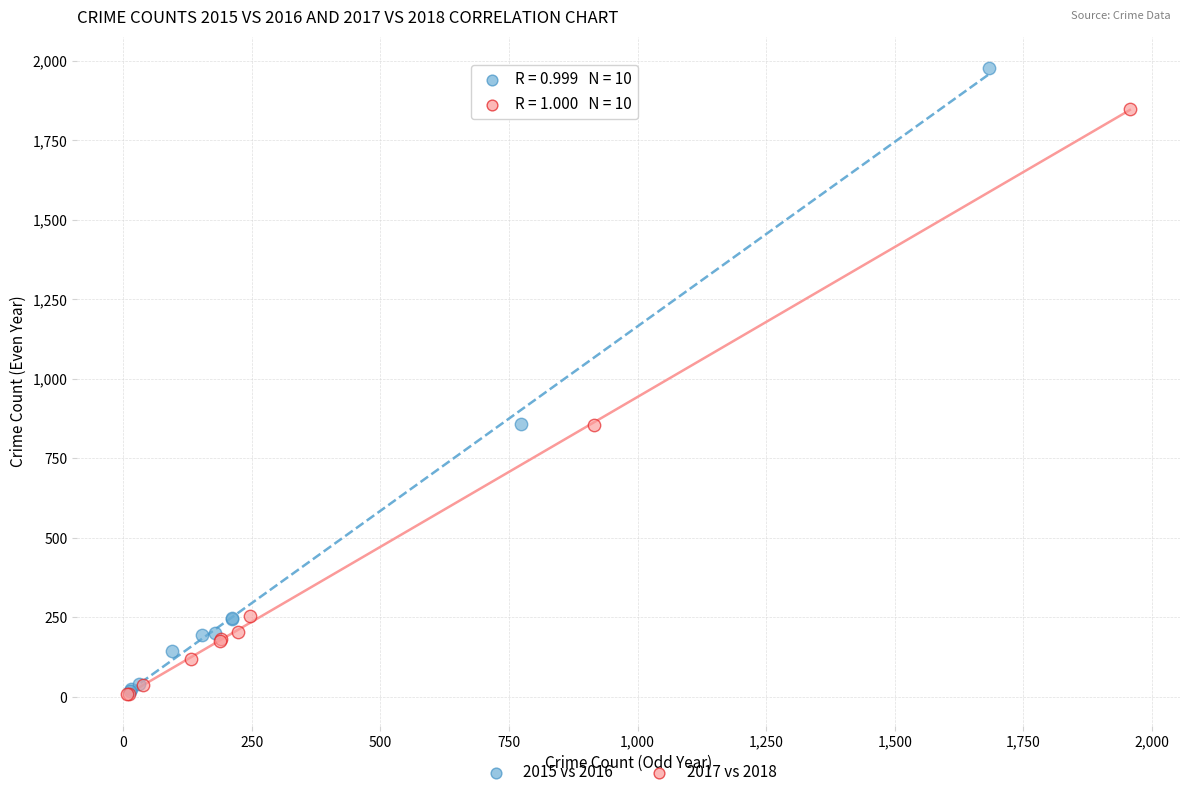

What are all the series names shown in the legend?

2015 vs 2016, 2017 vs 2018